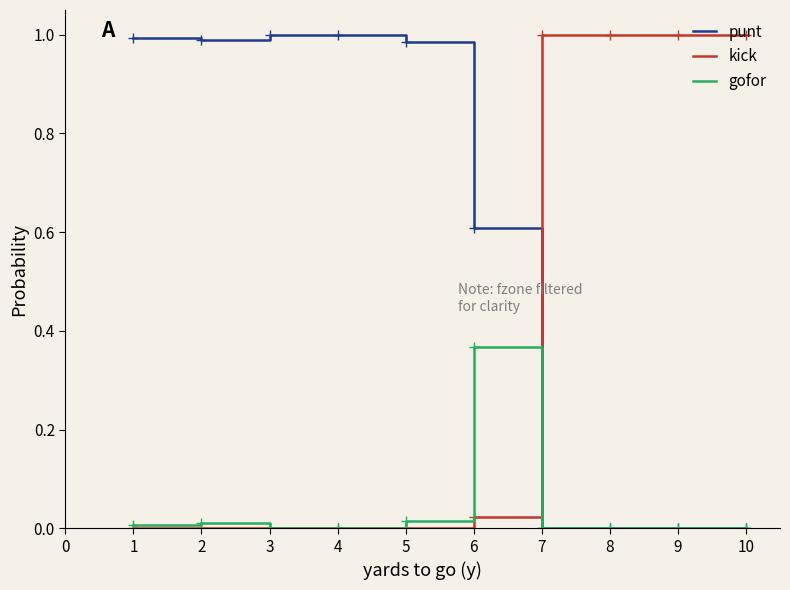

The punt series shows 0.0 at 9. True or false?

True